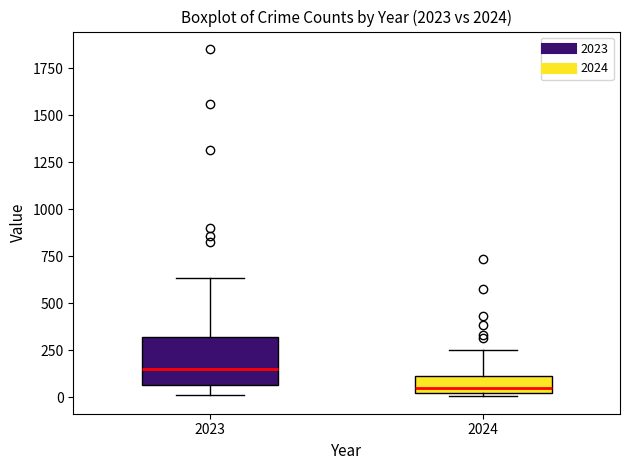

Where is the upper edge of the box at x = 2024 on the y-axis? The values are not printed on the chart, so give them approximately, as read against the axis.

100